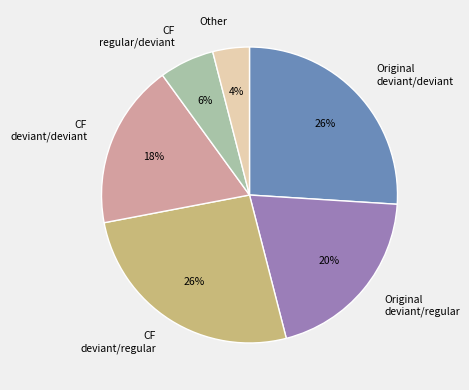

Which category has the smallest portion of the pie?

Other